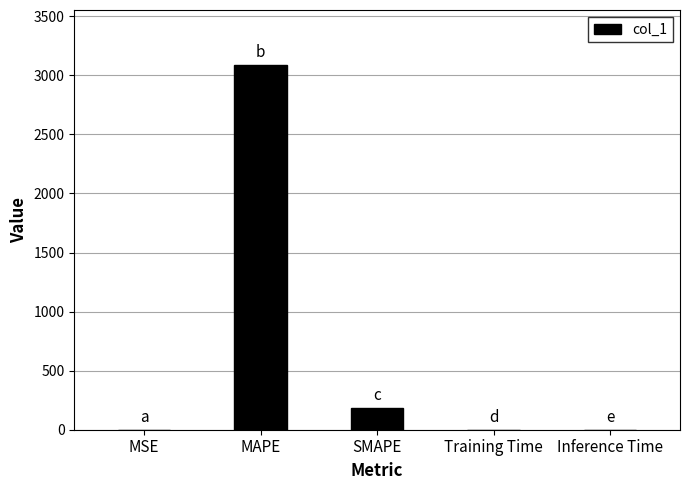

Between Training Time and MAPE, which is larger?

MAPE